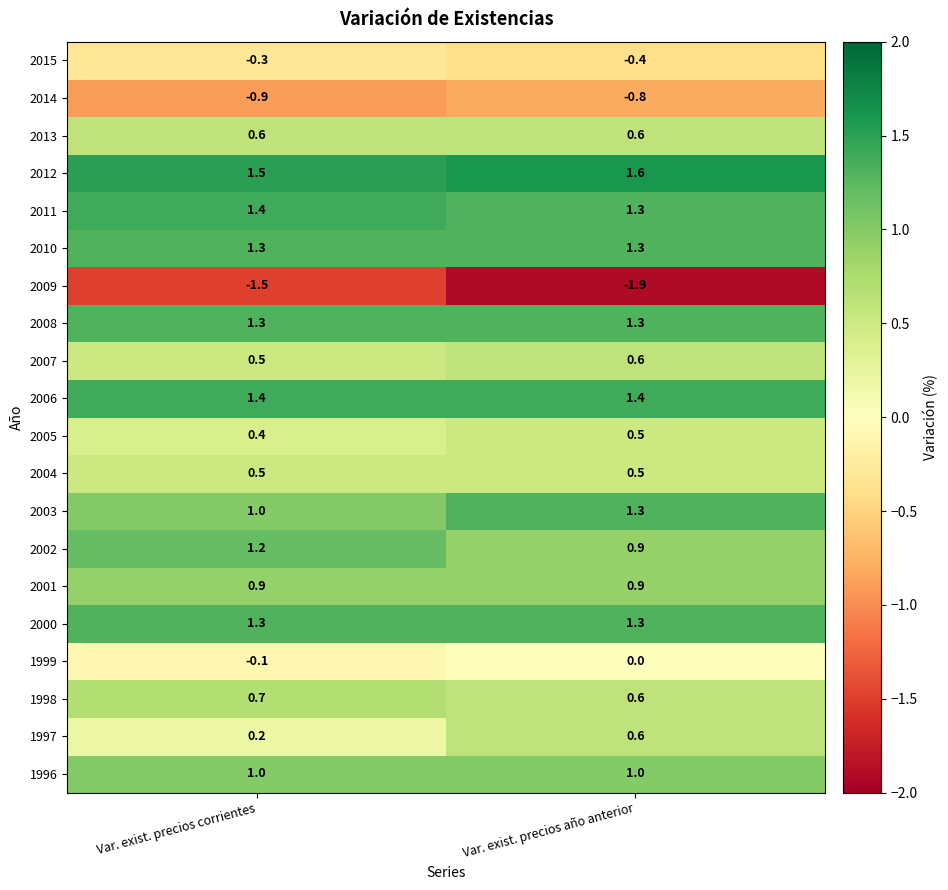

List the labels in order of 2003 value, largest first.

Var. exist. precios año anterior, Var. exist. precios corrientes